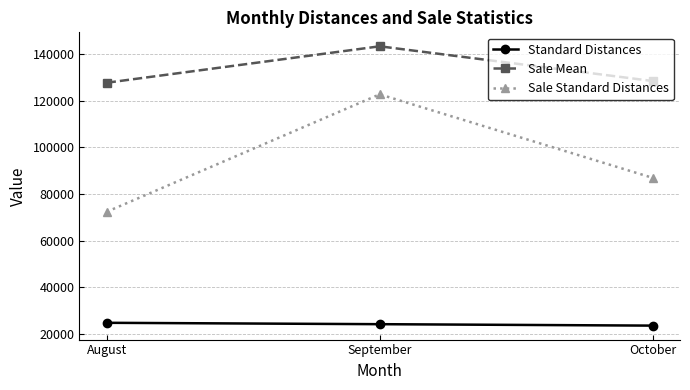

The value of Standard Distances at September is 16505.0. True or false?

False